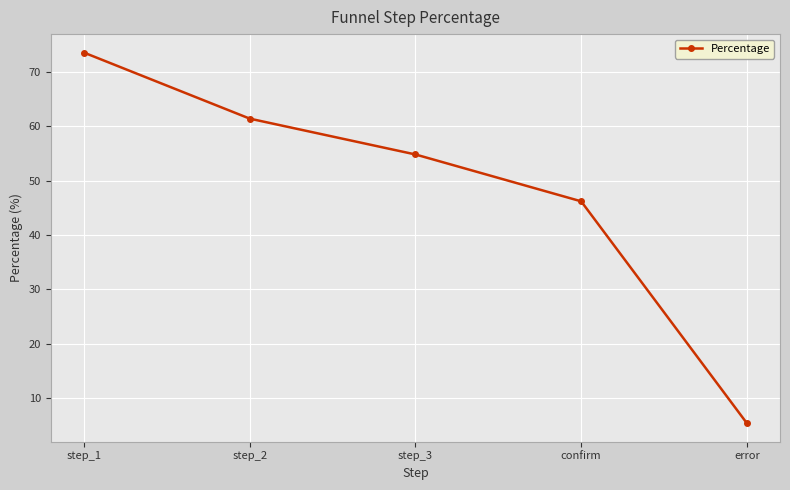

Does the chart display data point markers on the line(s)?

Yes